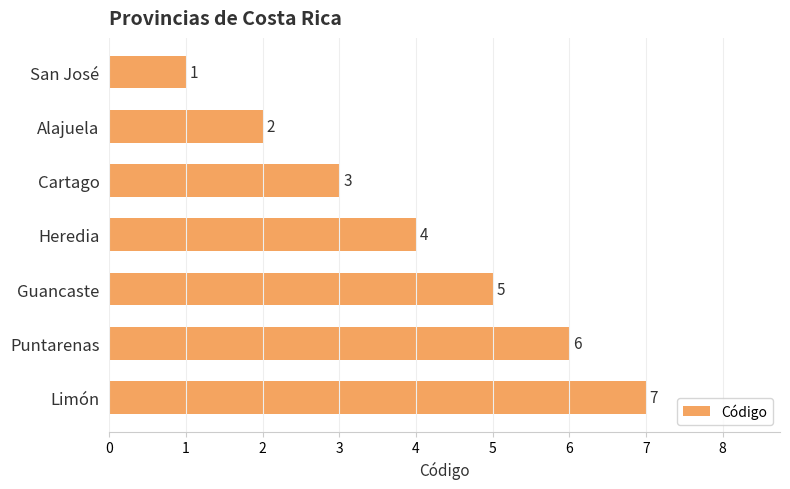

Between Alajuela and Limón, which is larger?

Limón